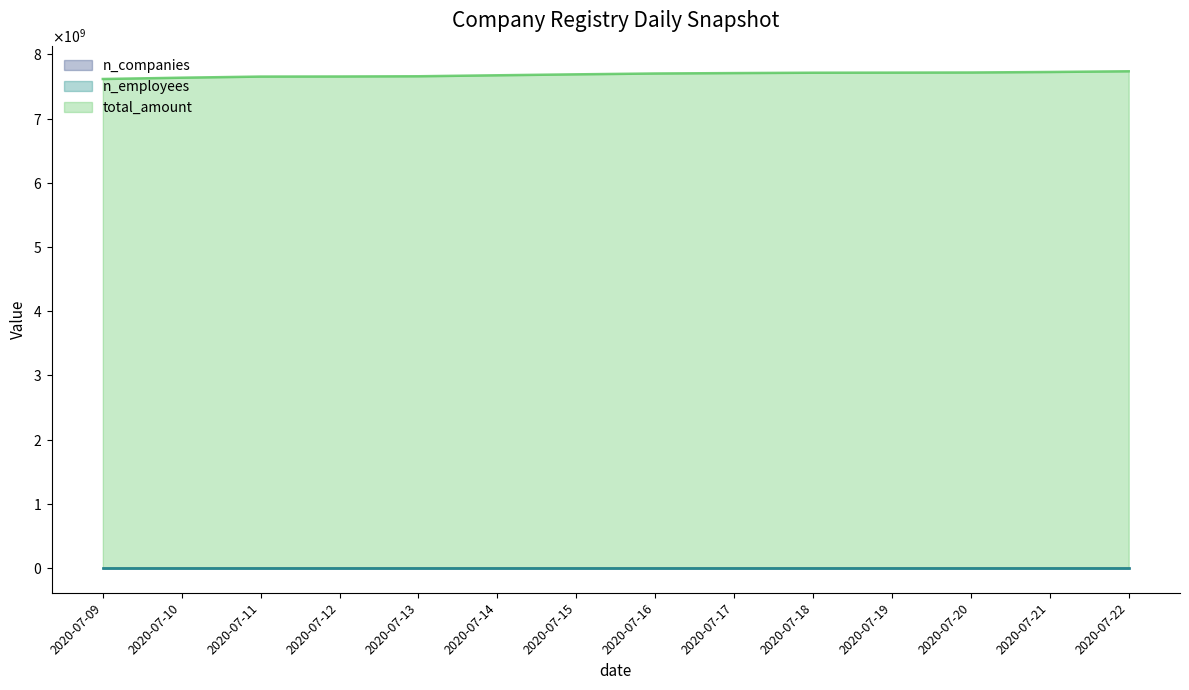

At which label is n_employees closest to 379258?

2020-07-14